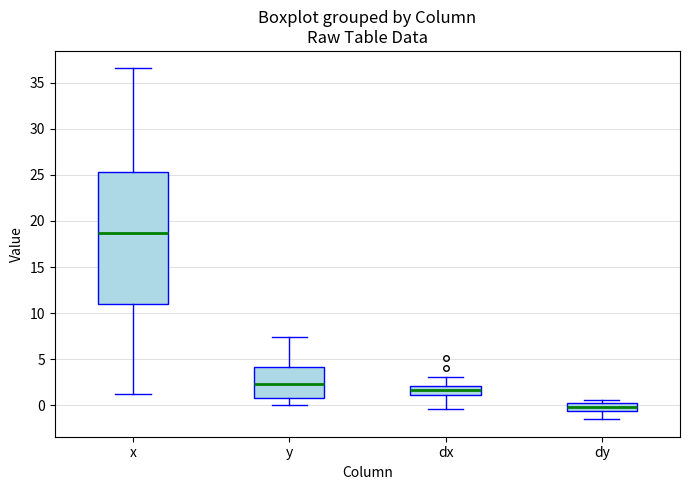

Which box's median line is the lowest?

dy